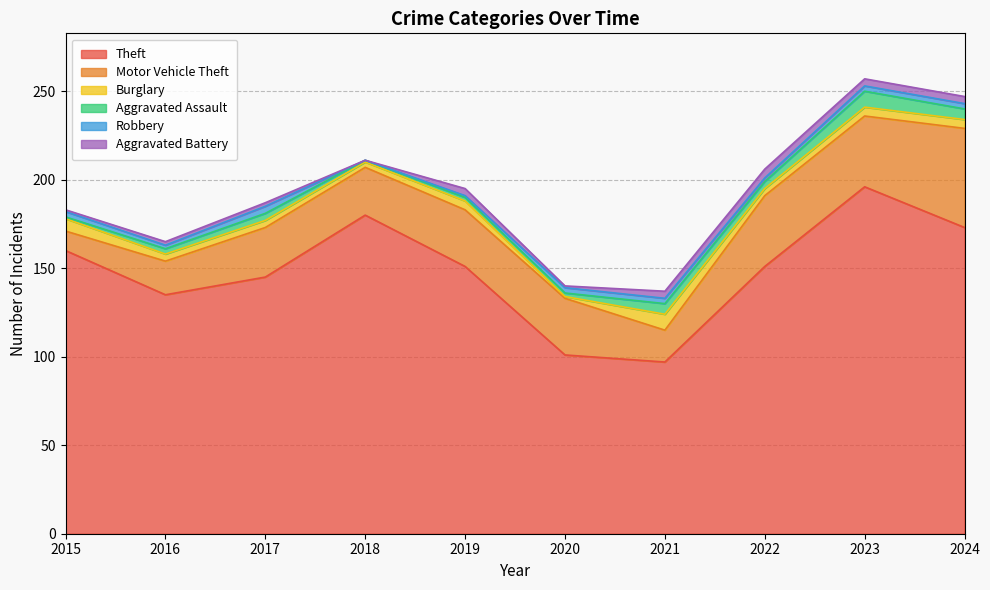

At 2015, list the series in order from largest to smallest.

Theft, Motor Vehicle Theft, Burglary, Robbery, Aggravated Assault, Aggravated Battery